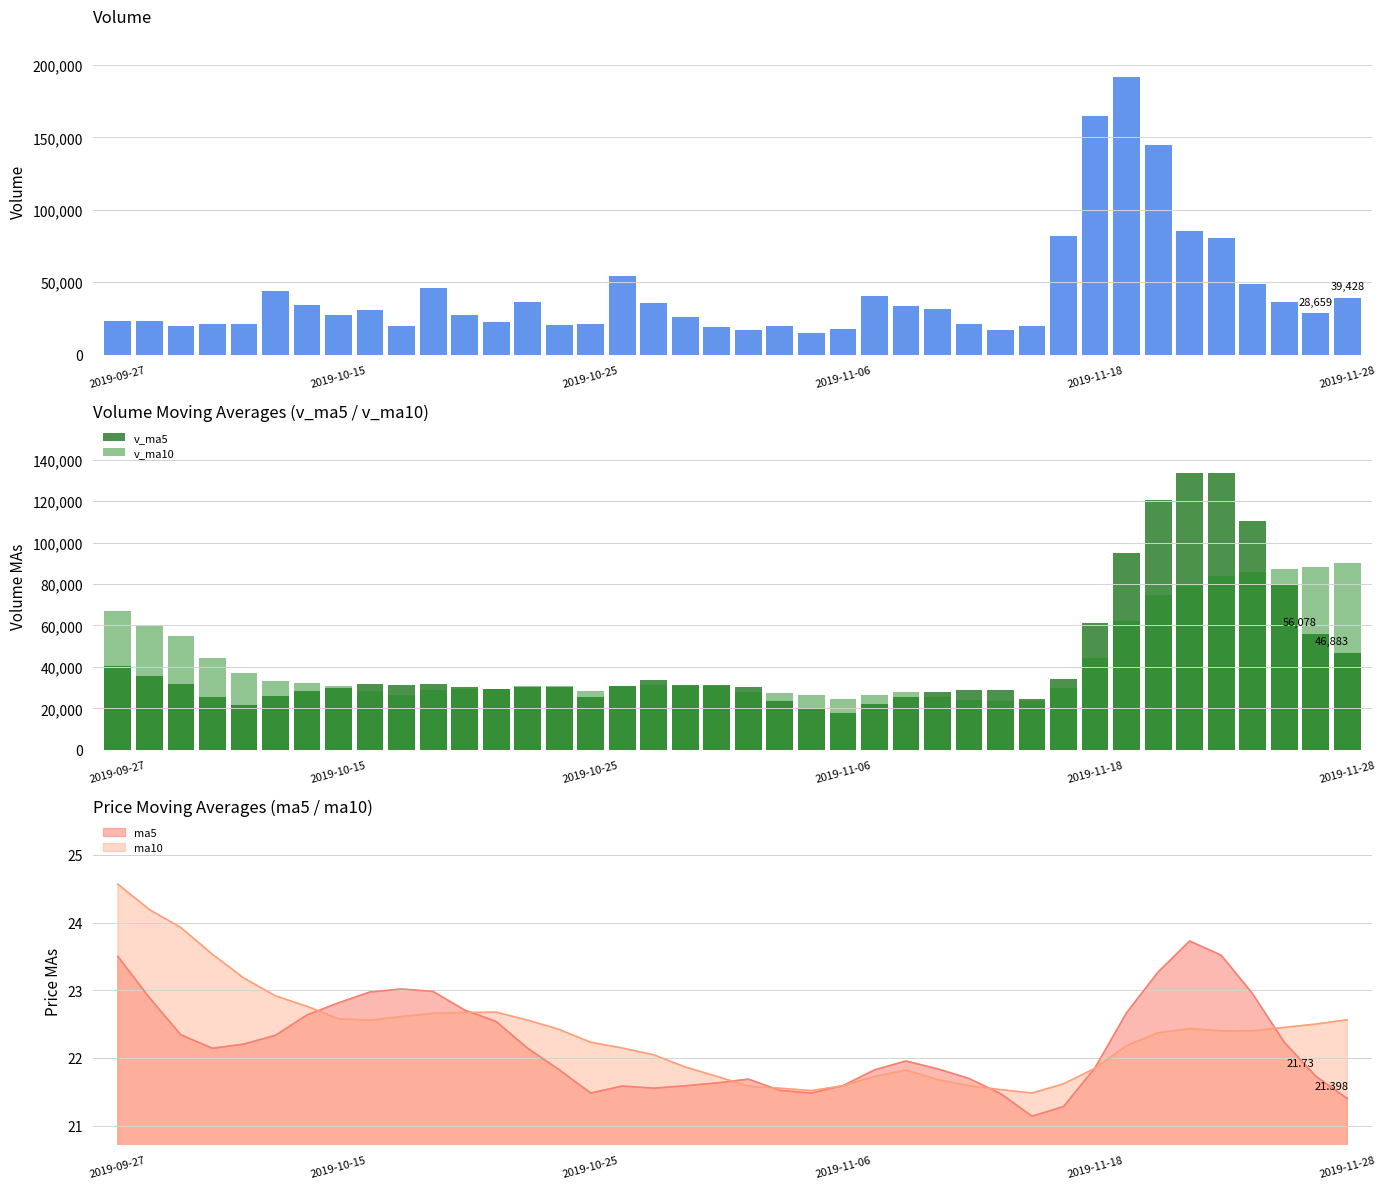

Which category has the highest value in the v_ma5 series?

34